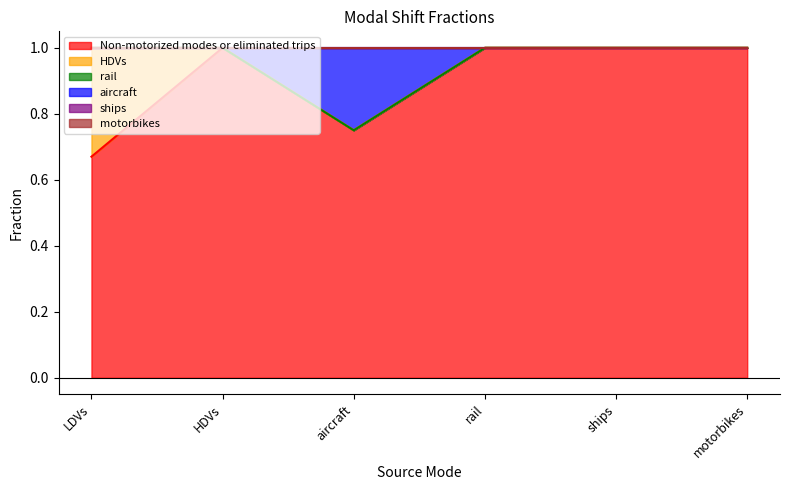

What are all the series names shown in the legend?

Non-motorized modes or eliminated trips, HDVs, rail, aircraft, ships, motorbikes